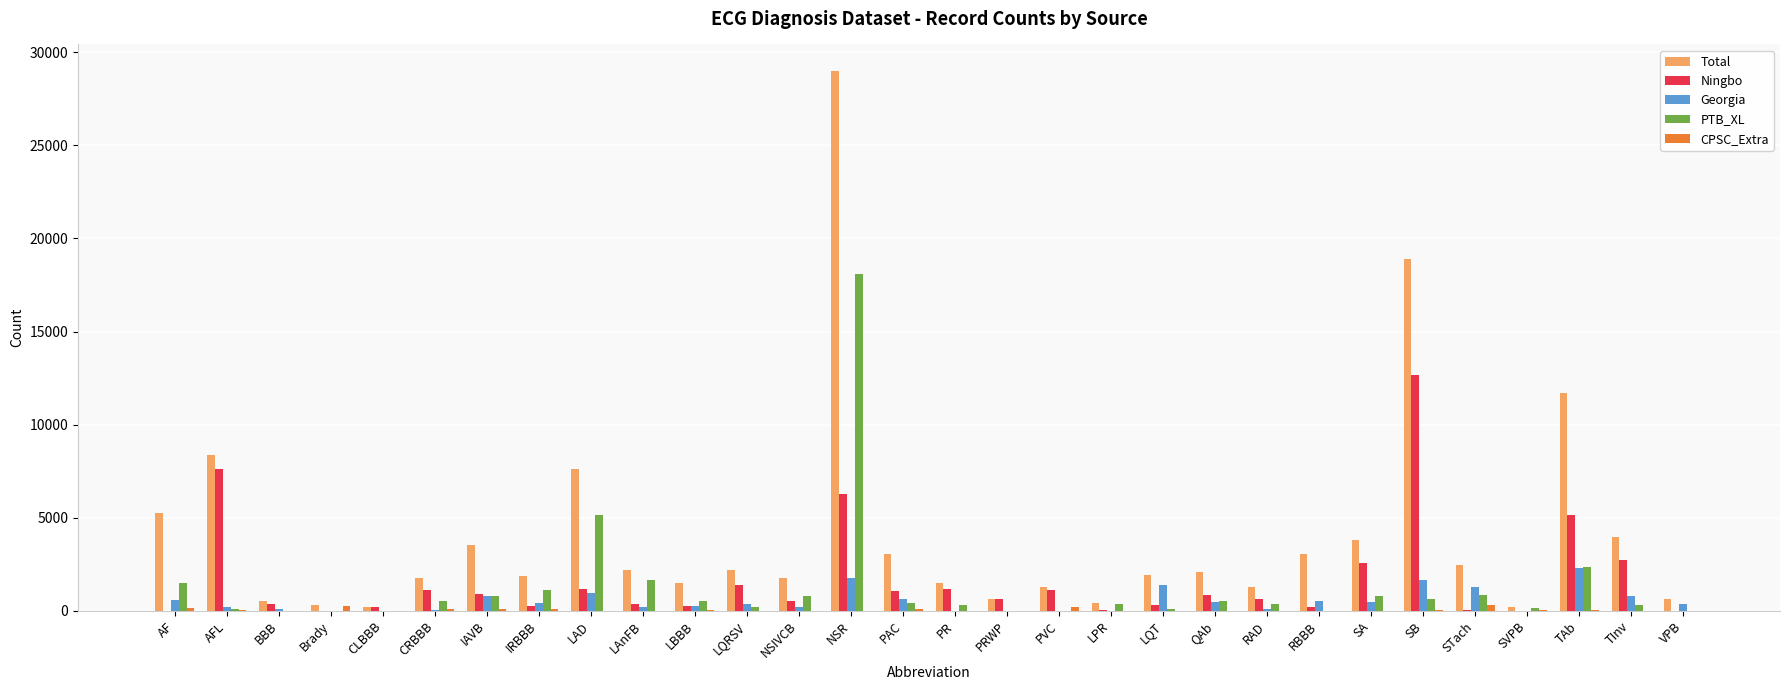

What is the spread (max minus min) of values at SB?

18873